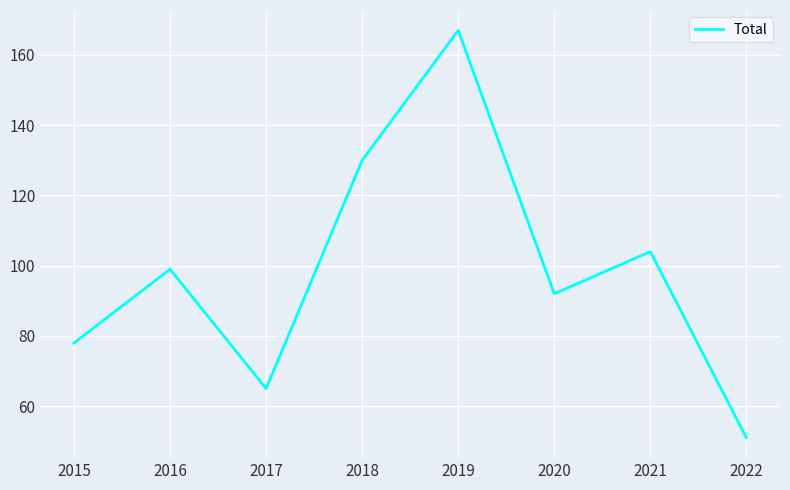

At which category does the chart reach its minimum across all series?

2022